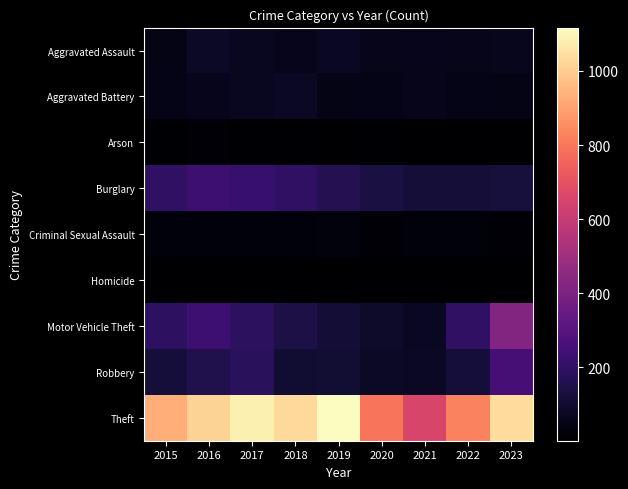

Reading left to right, extract all data points from this chart.

Aggravated Assault: 2015=47	2016=81	2017=69	2018=61	2019=75	2020=57	2021=61	2022=55	2023=66
Aggravated Battery: 2015=52	2016=61	2017=69	2018=79	2019=49	2020=50	2021=57	2022=54	2023=46
Arson: 2015=8	2016=12	2017=7	2018=7	2019=5	2020=7	2021=5	2022=3	2023=2
Burglary: 2015=196	2016=230	2017=218	2018=195	2019=165	2020=133	2021=118	2022=119	2023=124
Criminal Sexual Assault: 2015=28	2016=23	2017=21	2018=24	2019=29	2020=13	2021=22	2022=20	2023=14
Homicide: 2015=5	2016=4	2017=4	2018=4	2019=4	2020=5	2021=5	2022=6	2023=2
Motor Vehicle Theft: 2015=192	2016=230	2017=187	2018=142	2019=112	2020=91	2021=75	2022=194	2023=424
Robbery: 2015=123	2016=156	2017=183	2018=106	2019=108	2020=82	2021=78	2022=122	2023=252
Theft: 2015=929	2016=1014	2017=1084	2018=1031	2019=1117	2020=796	2021=653	2022=828	2023=1038